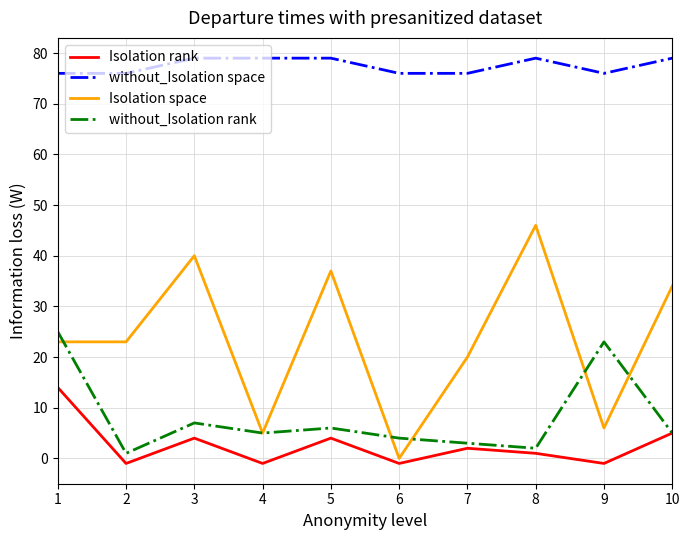

True or false: without_Isolation space and without_Isolation rank cross at least once.

False